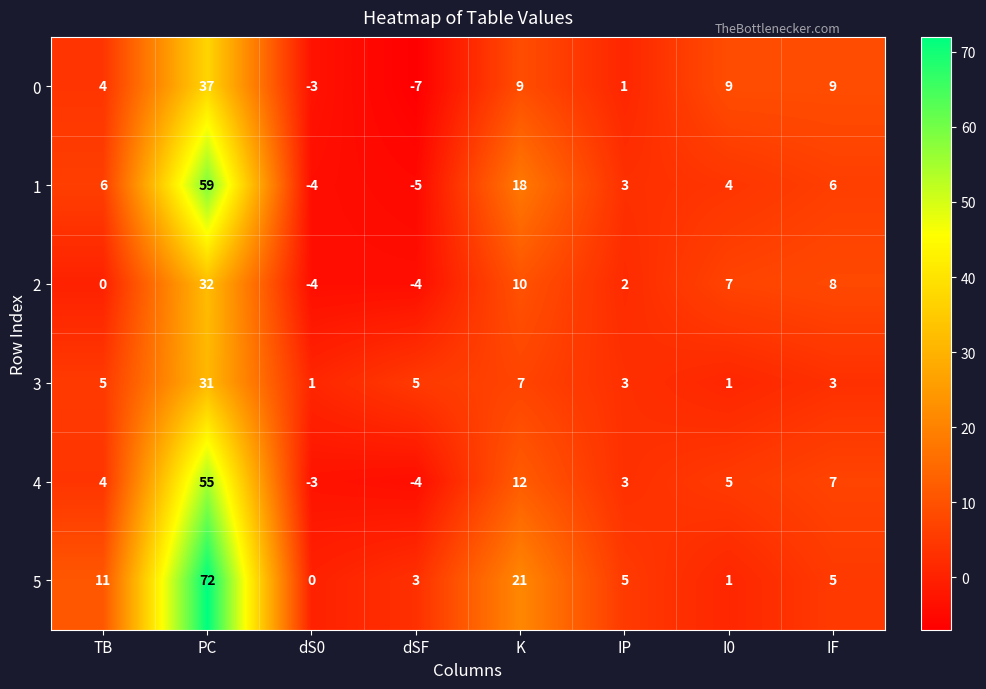

What is the lowest value of the 1 series?

-5